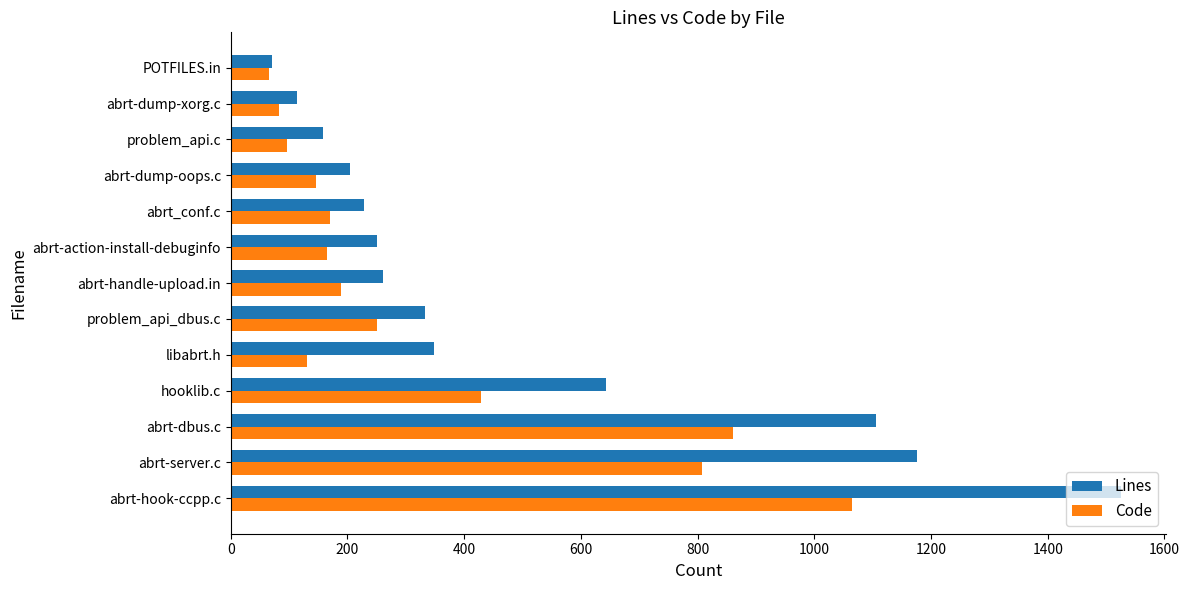

How many distinct data groups are displayed?

2